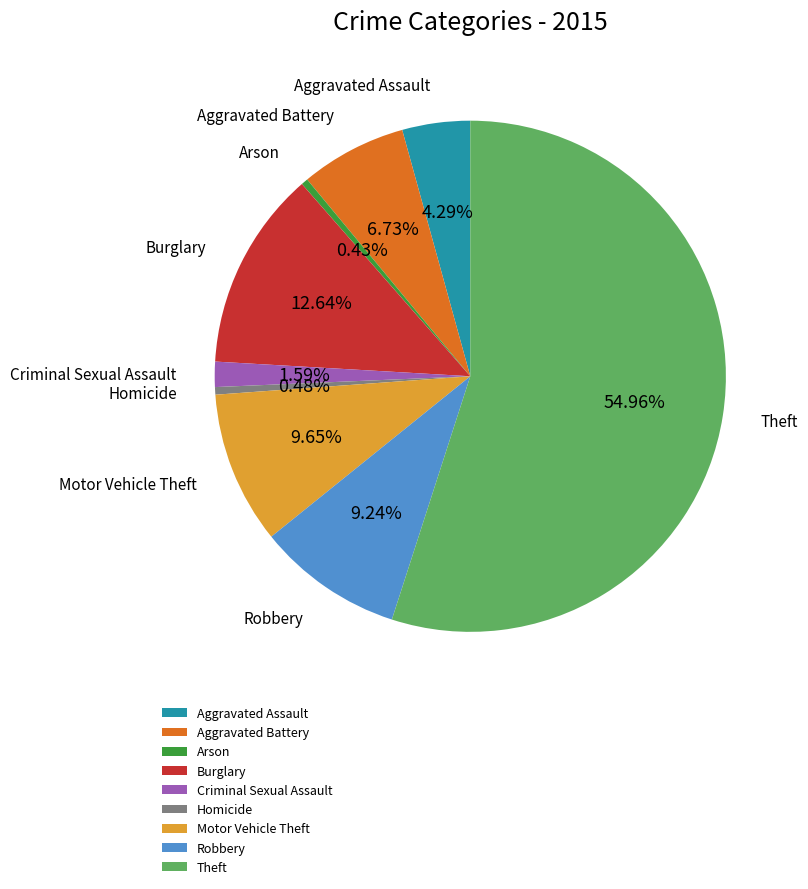

Is there any slice that represents more than half of the pie?

Yes